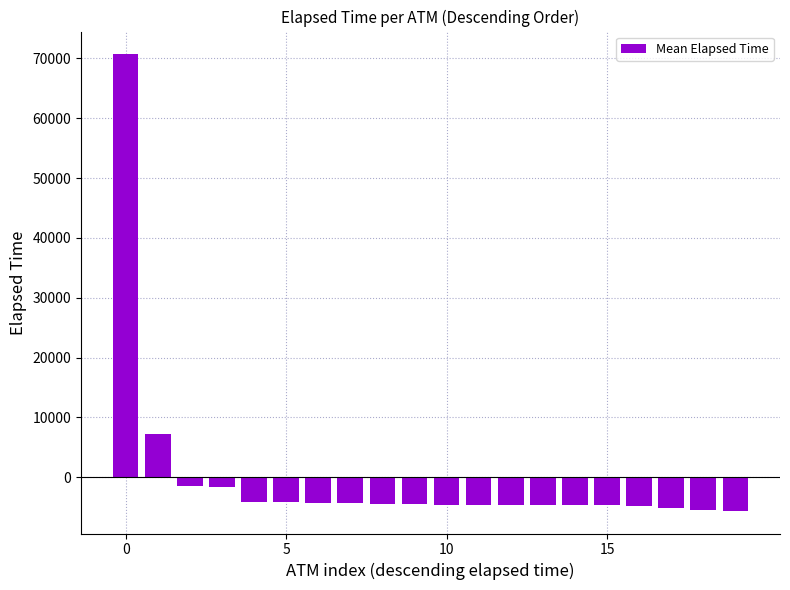

What is the difference between the maximum and minimum values?

76304.0